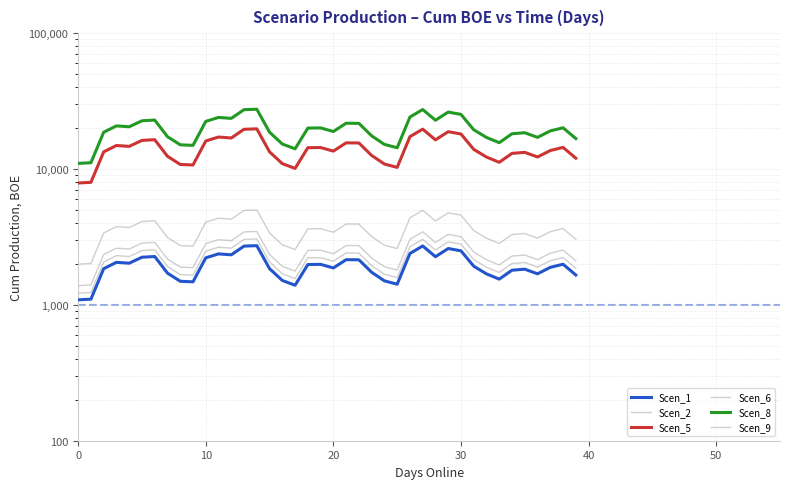

True or false: Scen_8 and Scen_5 intersect in this chart.

False